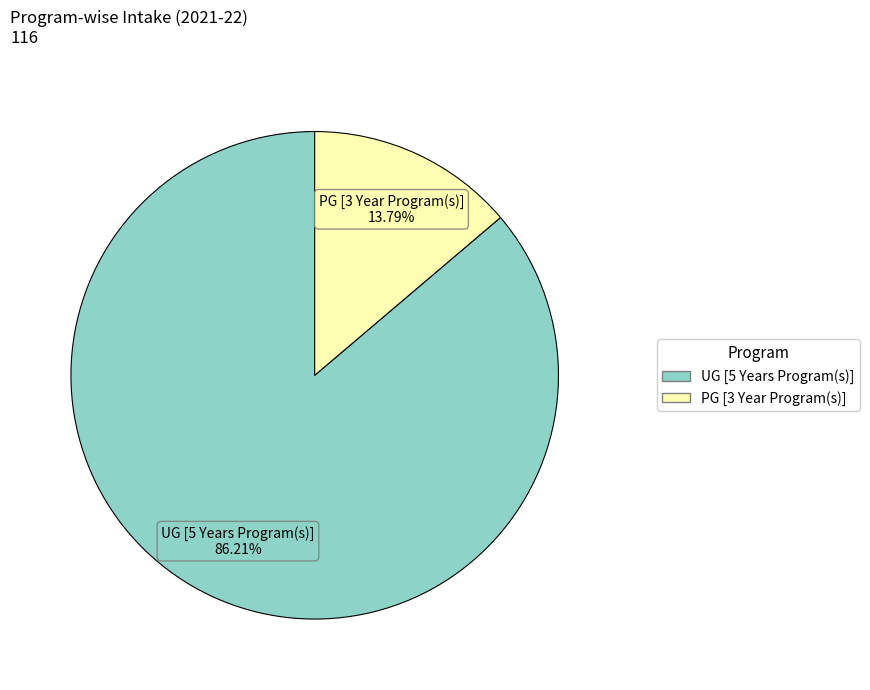

Approximately how many times larger is the value at PG [3 Year Program(s)] compared to UG [5 Years Program(s)]?

0.2